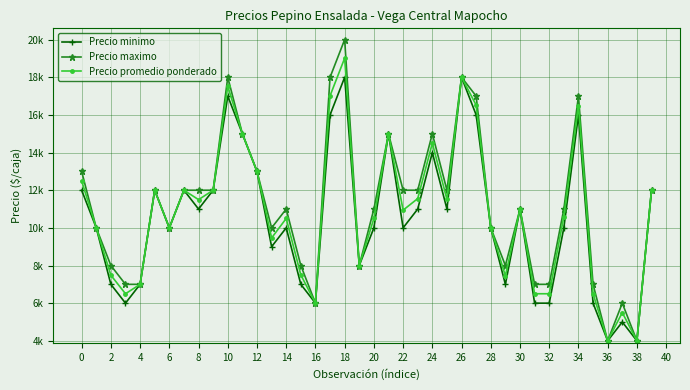

What are all the series names shown in the legend?

Precio minimo, Precio maximo, Precio promedio ponderado